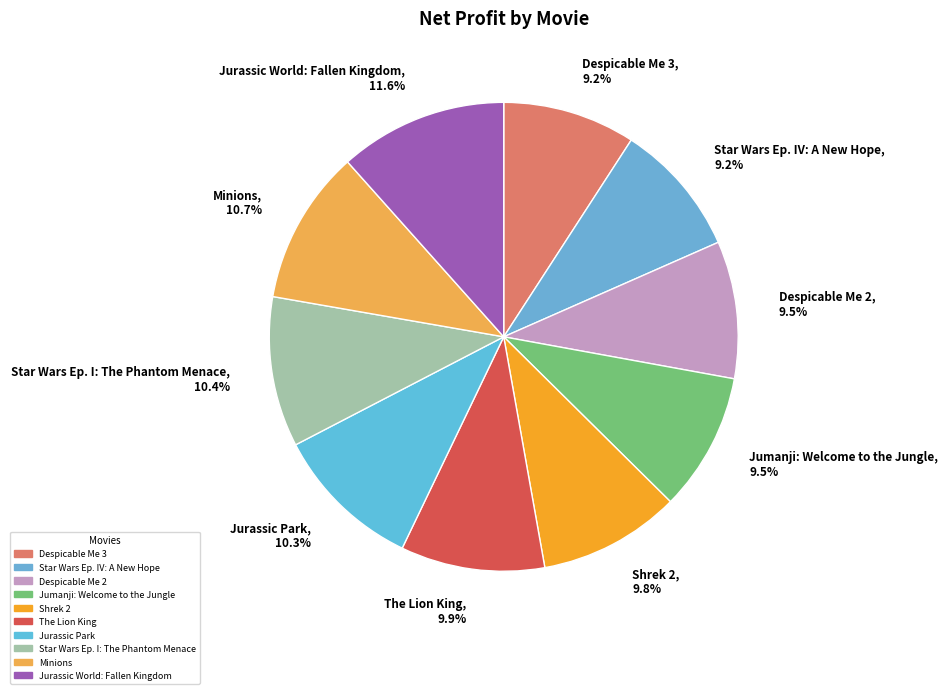

To the nearest percent, what is the combined percentage of Jurassic World: Fallen Kingdom and Star Wars Ep. IV: A New Hope?

21%